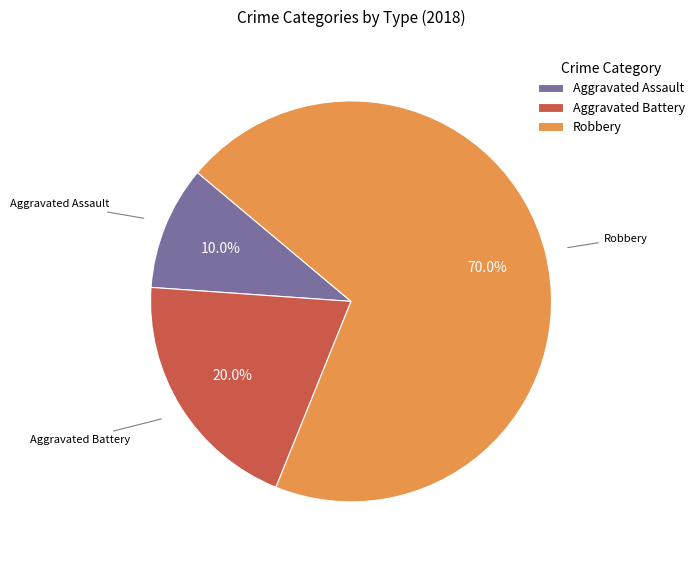

Which has a higher value, Aggravated Battery or Robbery?

Robbery